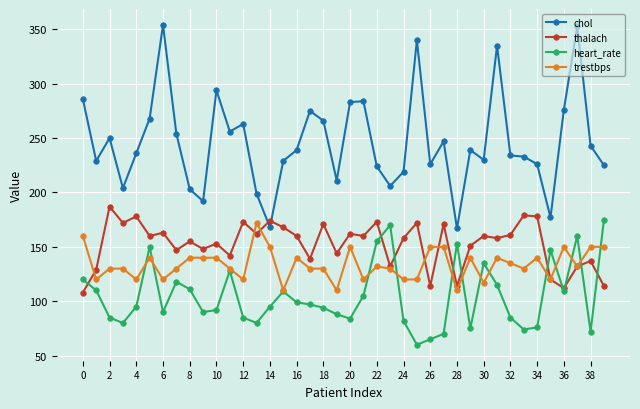

Which series has the largest range (max minus min)?

chol